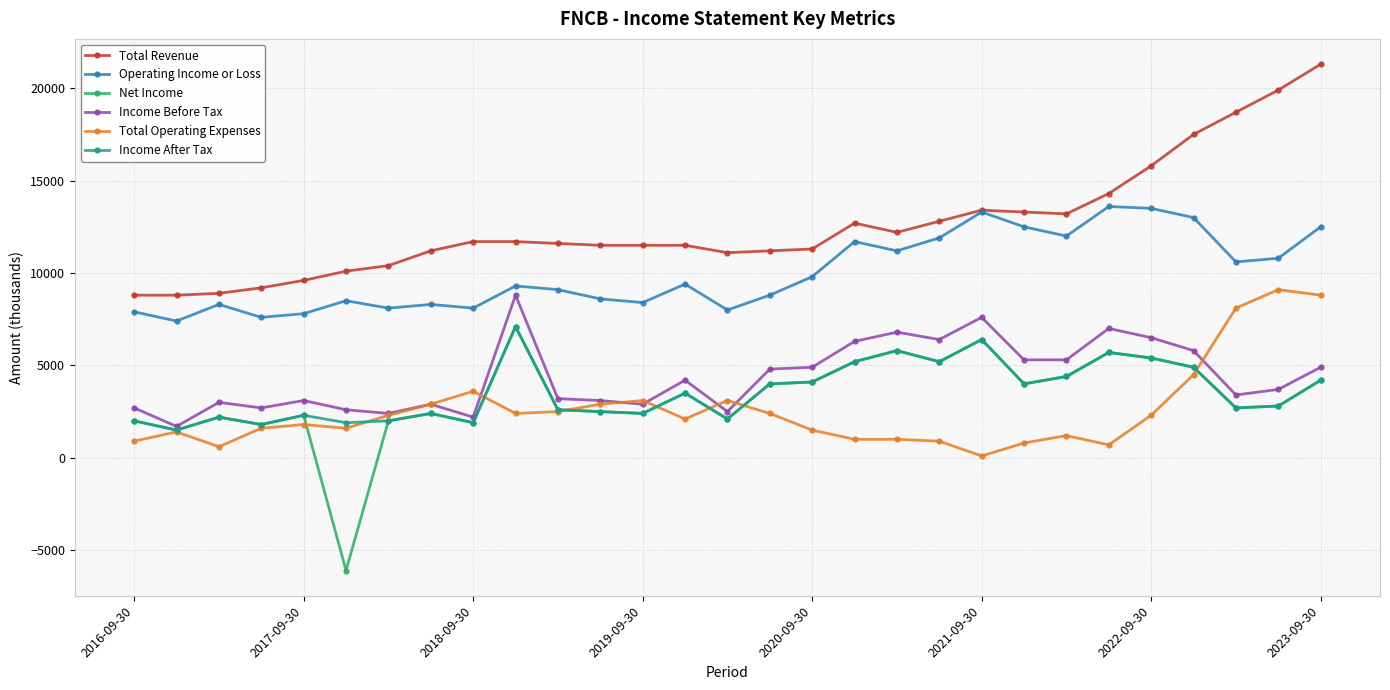

True or false: Net Income and Operating Income or Loss cross at least once.

False